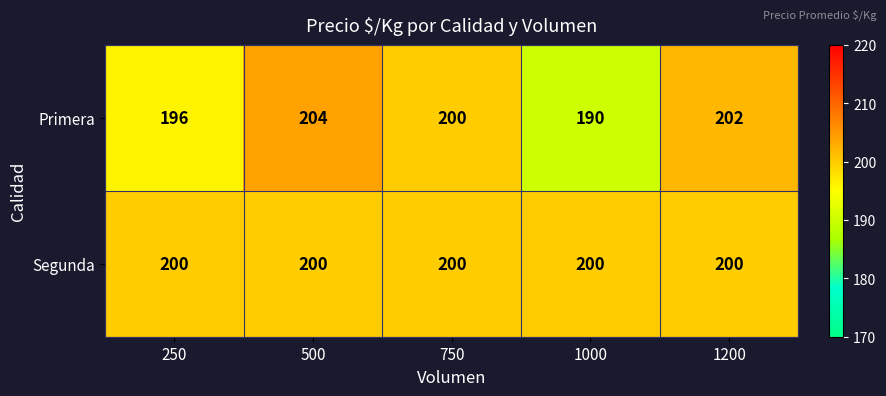

What is the smallest value displayed?

190